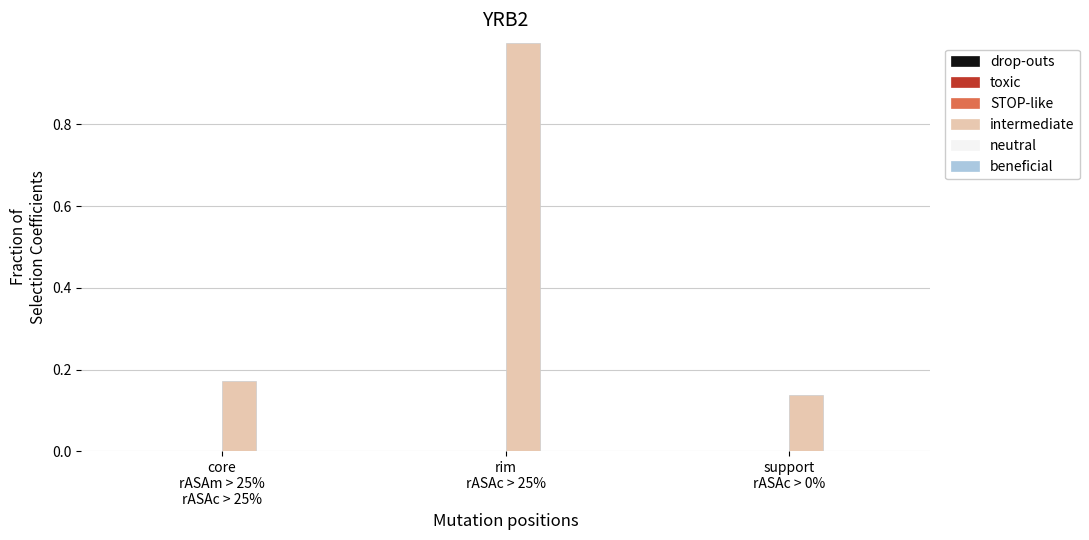

Which category has the highest value across all series?

rim
rASAc > 25%